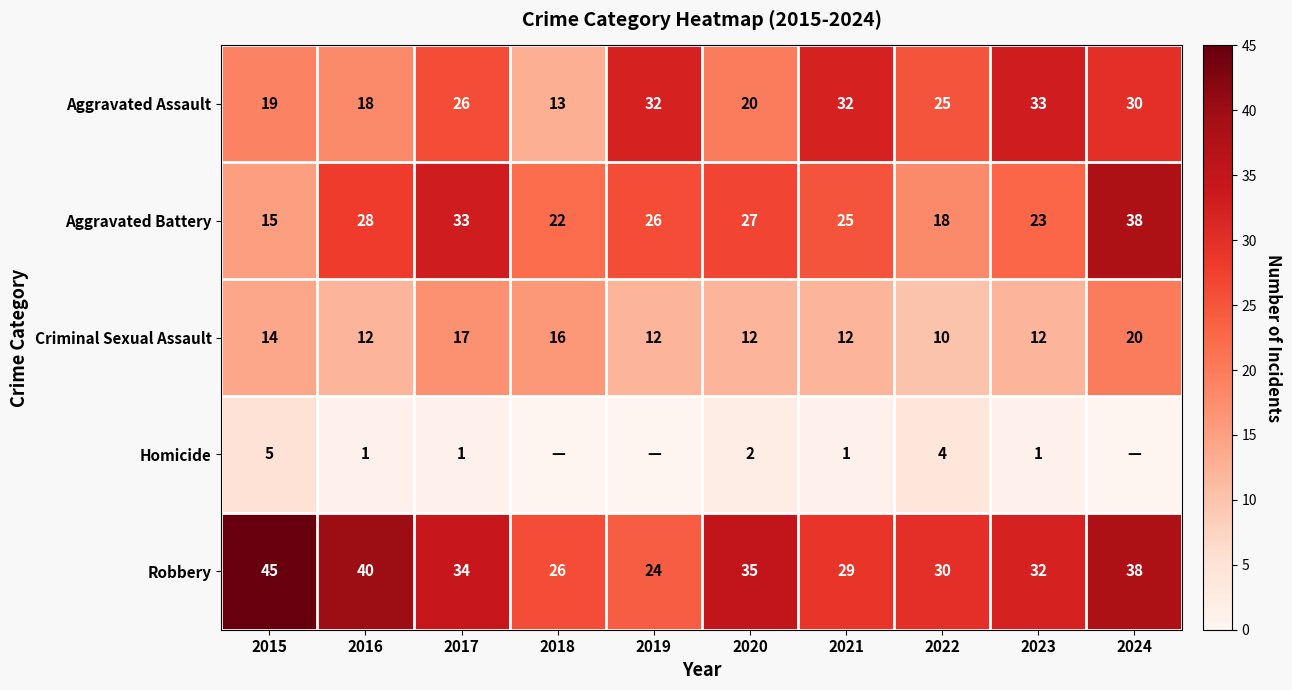

Which has a higher value, 2024 or 2017?

2024